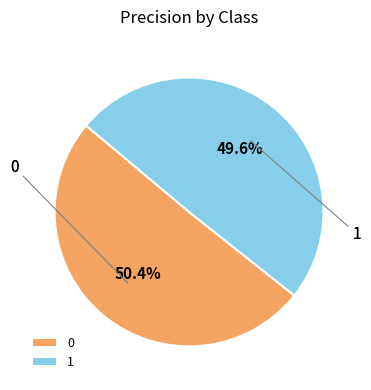

Does 0 represent more than half of the total?

Yes